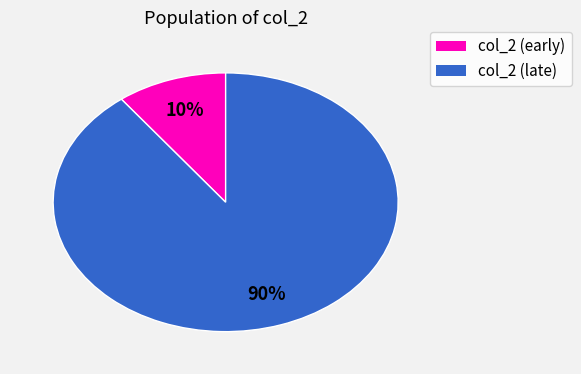

Is there any slice that represents more than half of the pie?

Yes